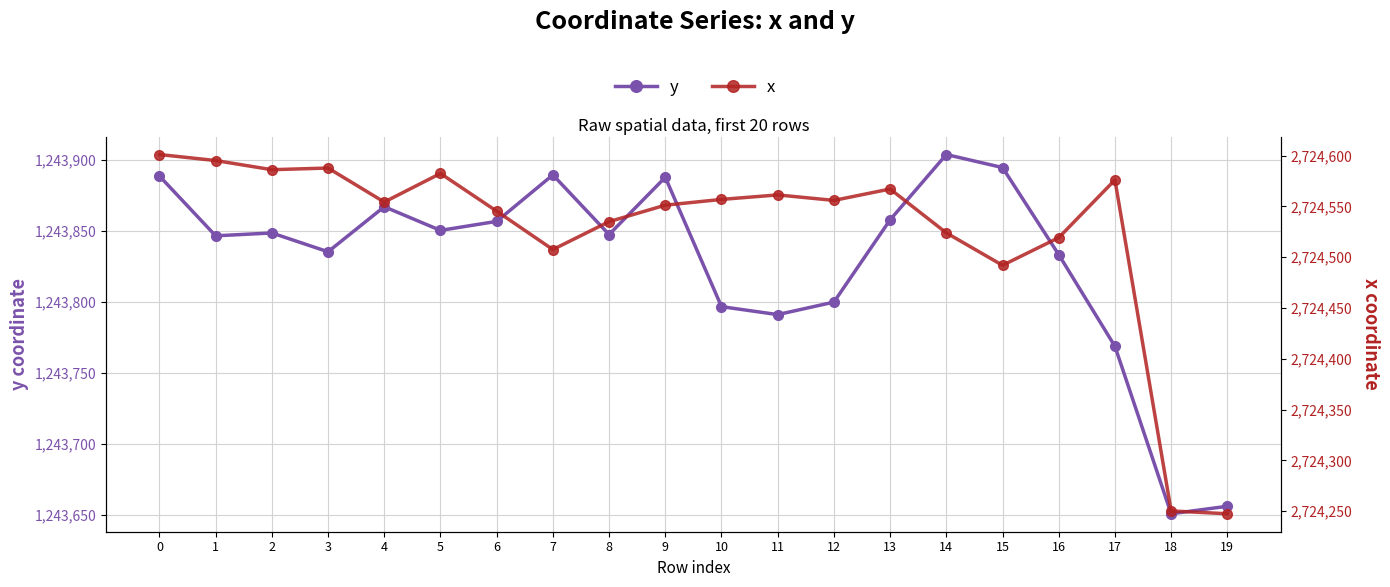

What is the total value across all series at 17?

3968344.7